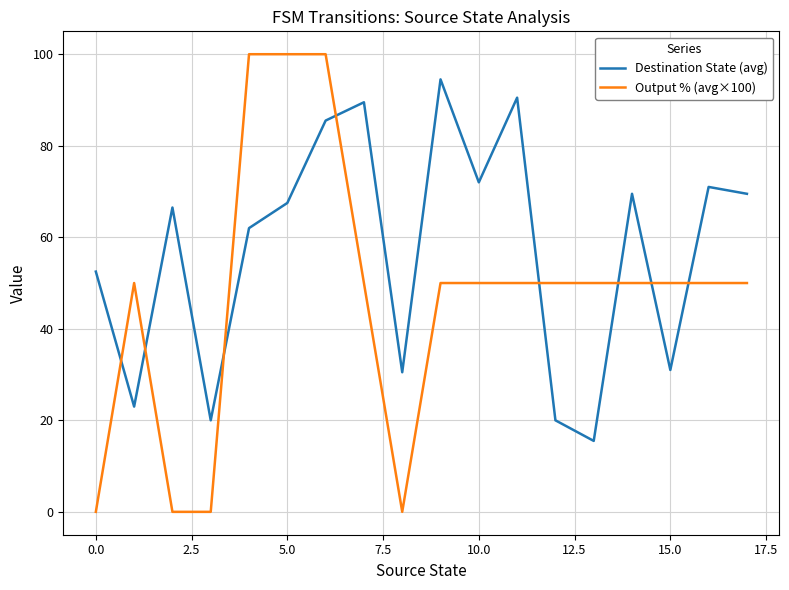

List the series in order of their peak value, highest first.

Output % (avg×100), Destination State (avg)